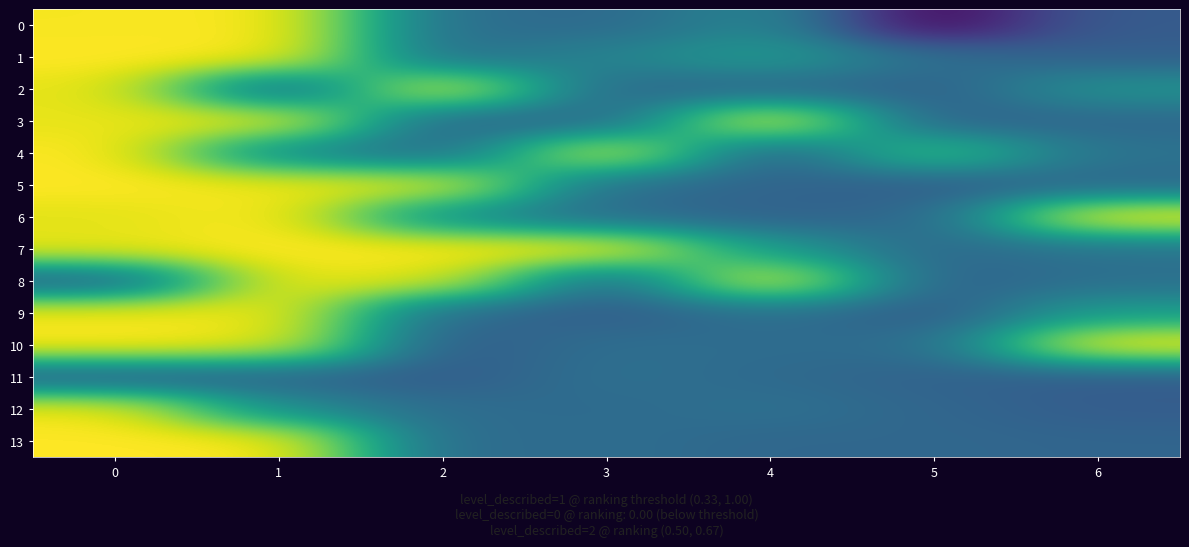

Rank the series by their maximum value, from highest to lowest.

0, 1, 3, 4, 5, 6, 7, 10, 13, 8, 9, 12, 2, 11